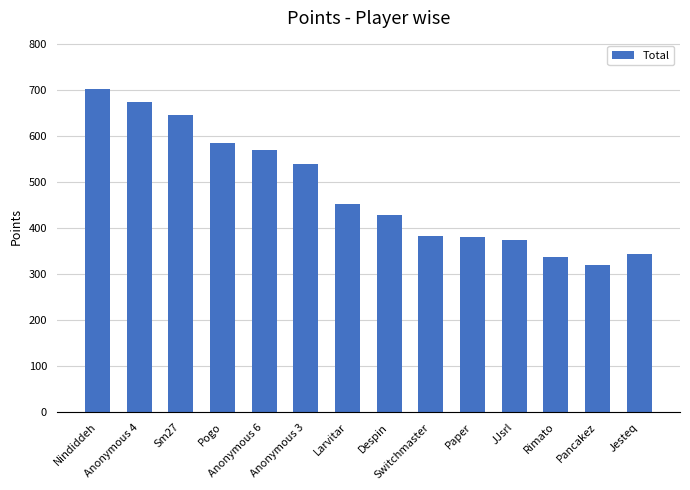

What is the difference between the maximum and minimum values?

381